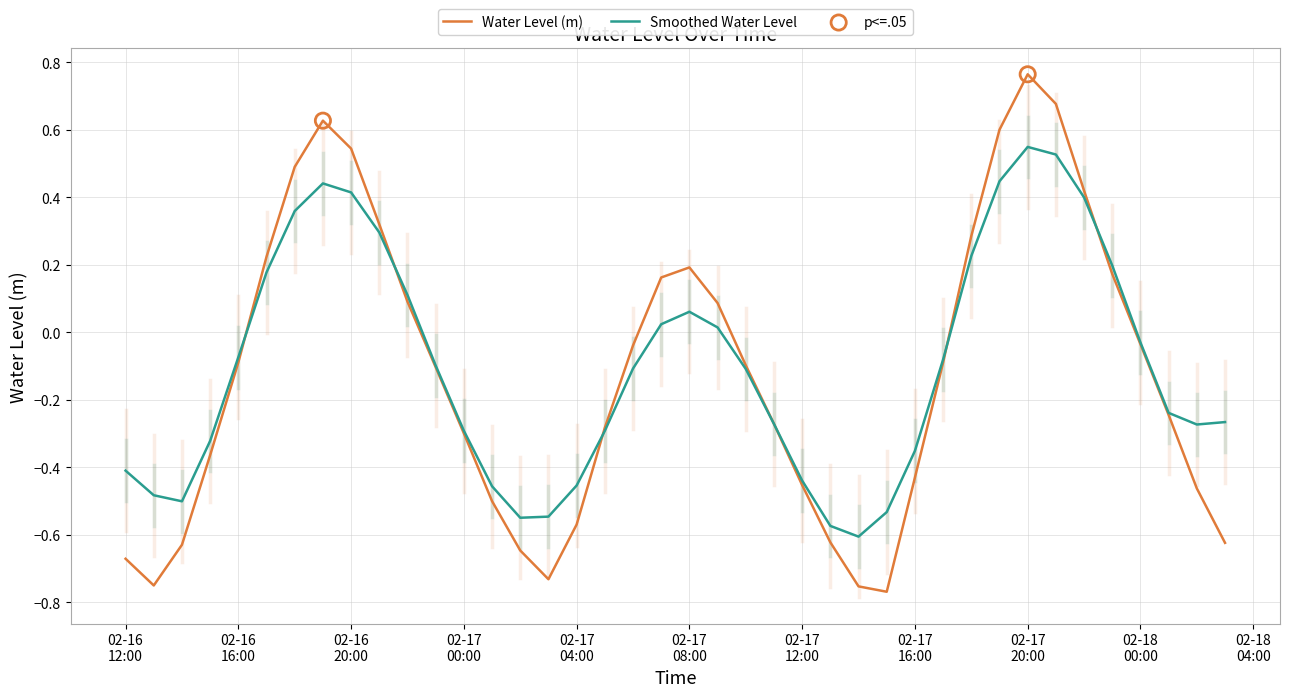

Which series has the widest spread of values?

Water Level (m)